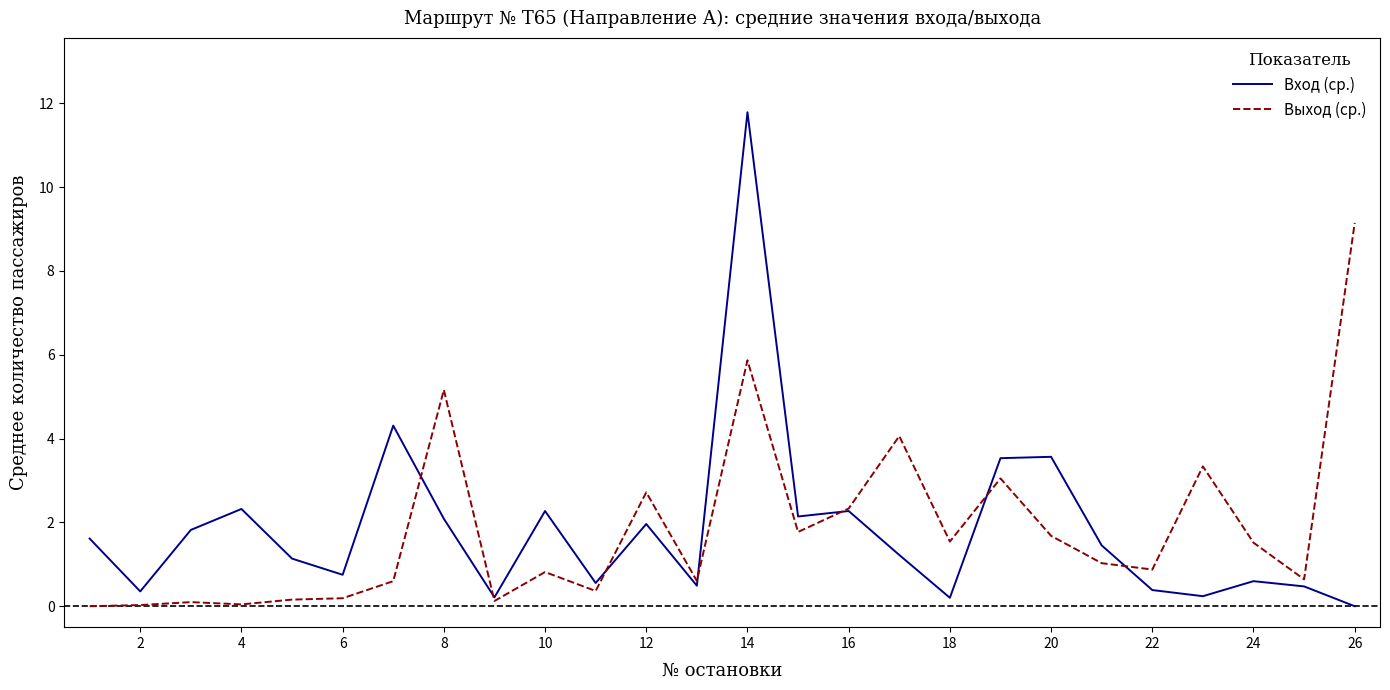

Is this an area chart (filled region under the line)?

No